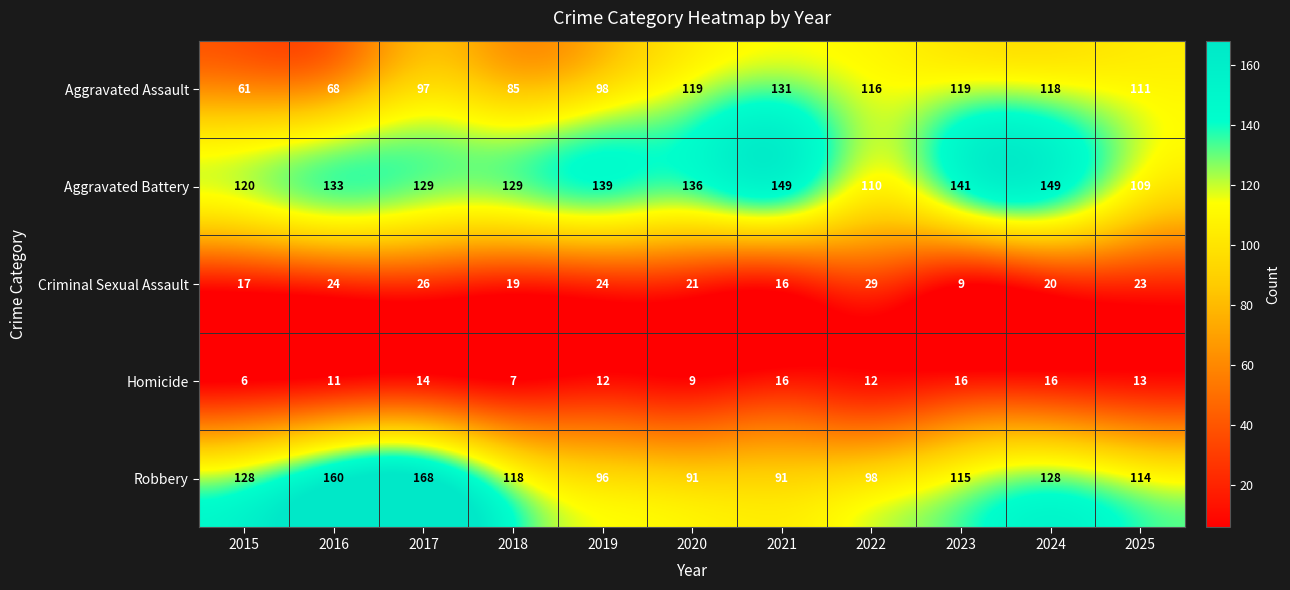

Which category has the lowest value across all series?

2015